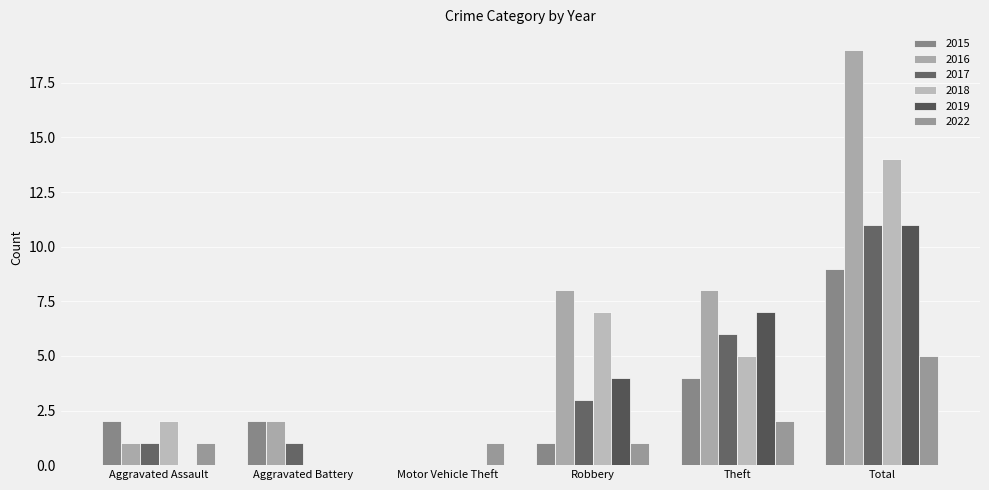

Which has a higher value, Aggravated Battery or Total?

Total